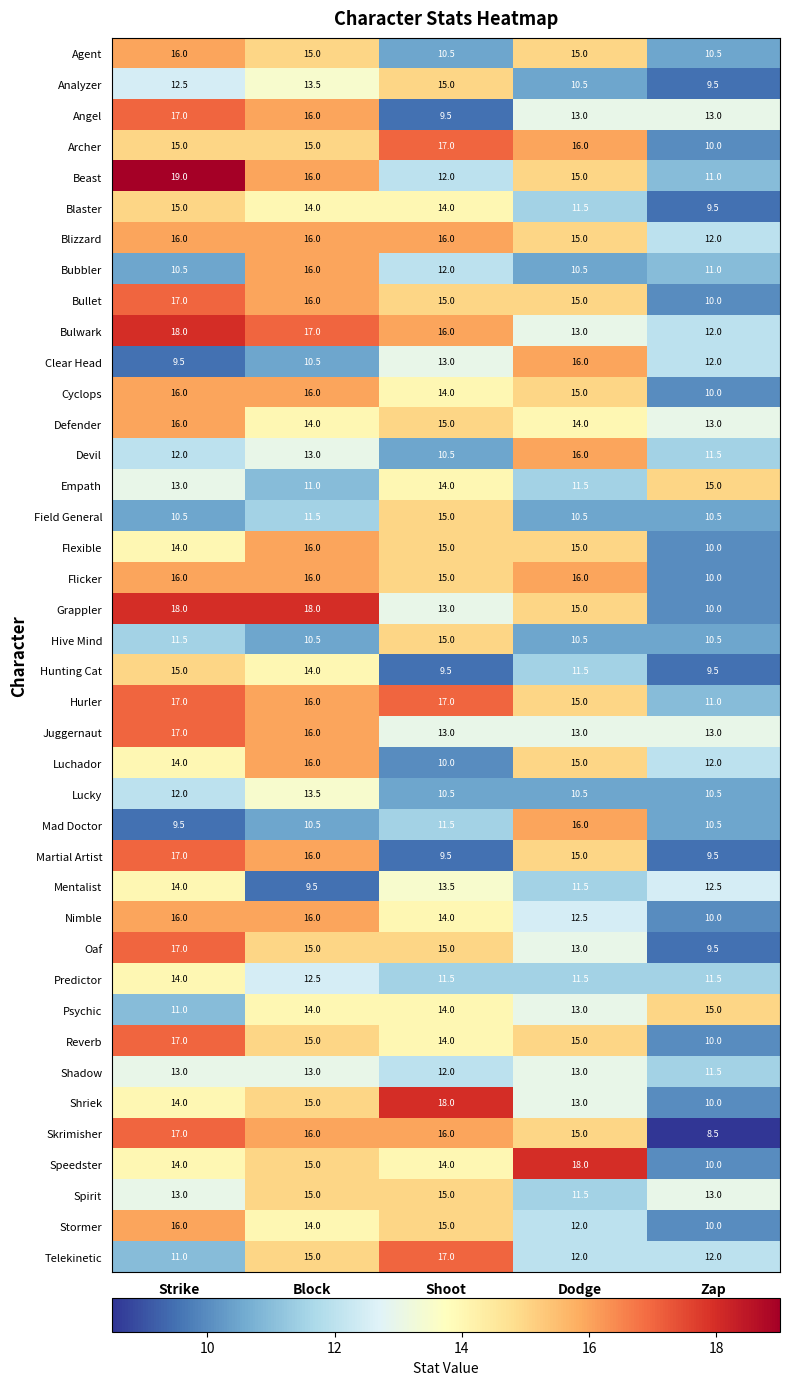

What is the difference between the maximum and second lowest values in the Flexible series?

2.0